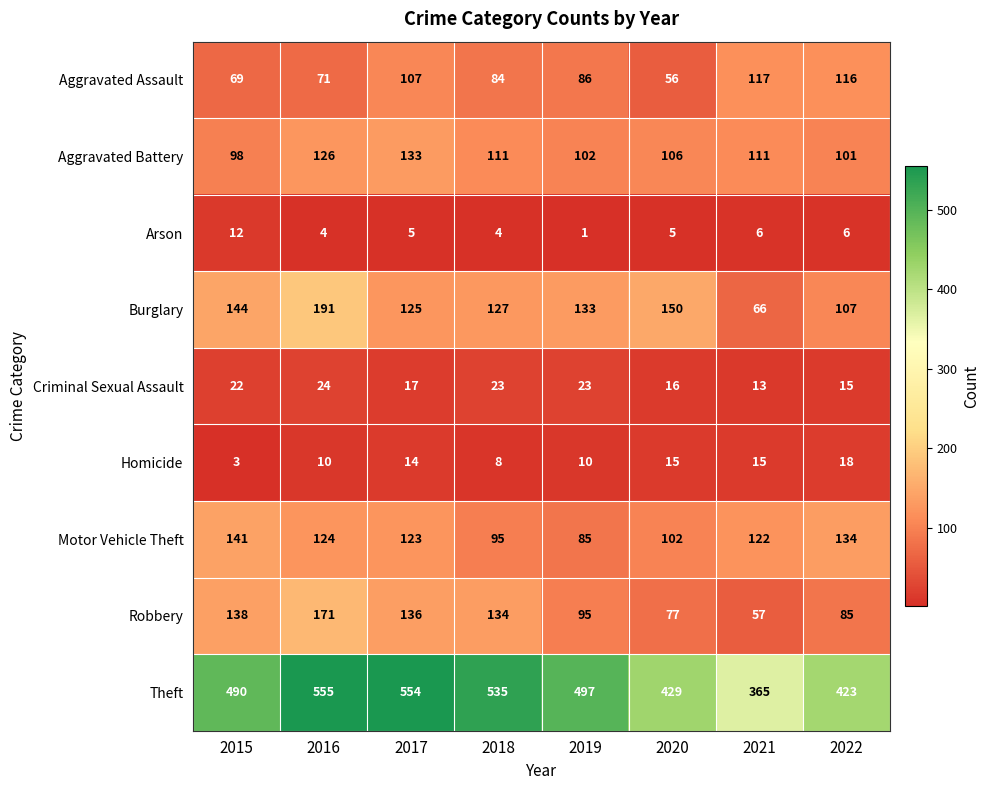

Which label corresponds to the largest value in the chart?

2016